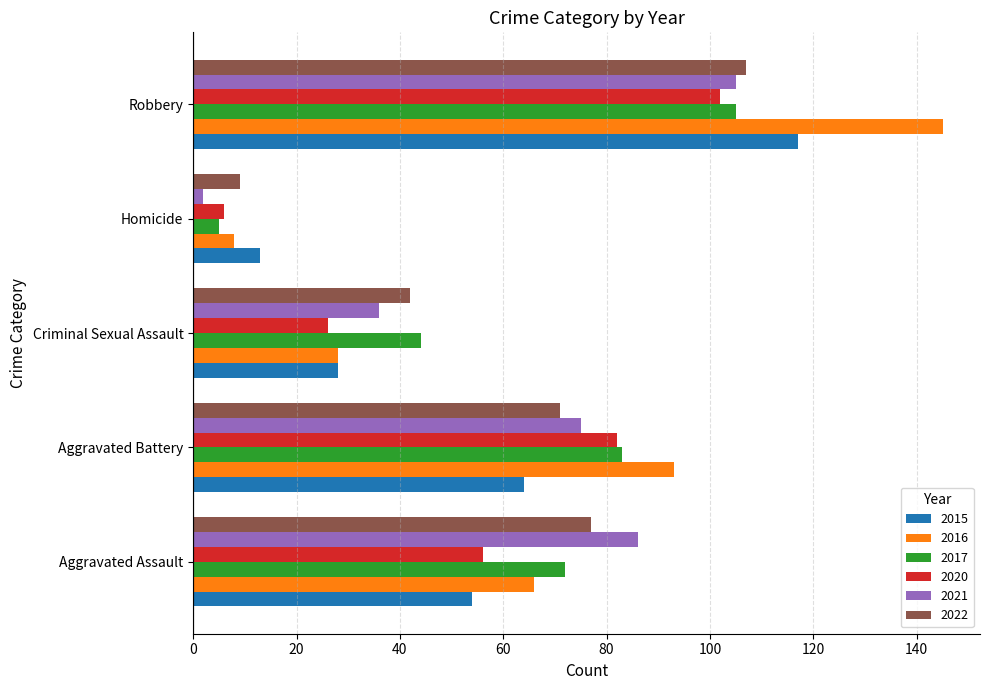

List the labels in order of 2017 value, smallest first.

Homicide, Criminal Sexual Assault, Aggravated Assault, Aggravated Battery, Robbery